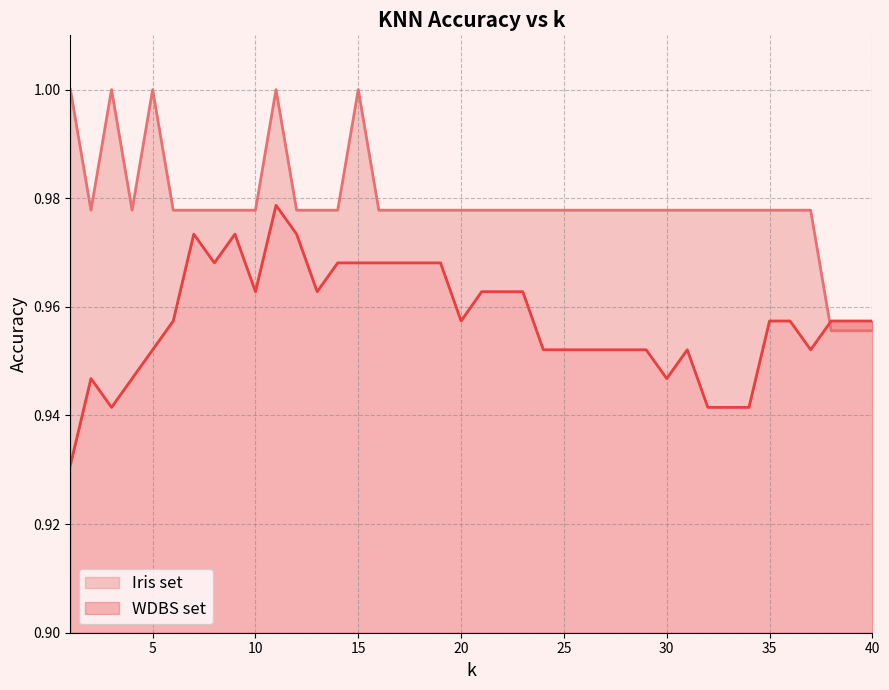

Where do Iris set and WDBS set first cross each other?

37 and 38